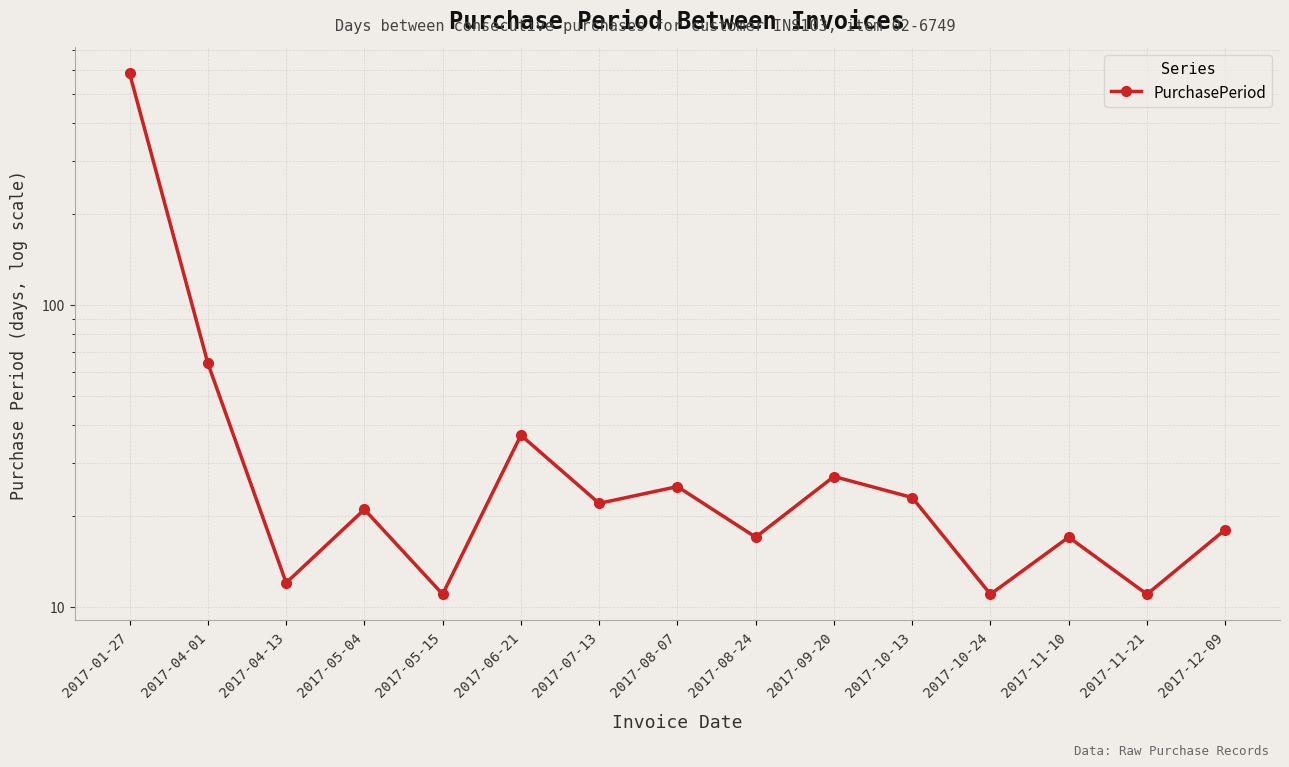

Does the chart display data point markers on the line(s)?

Yes